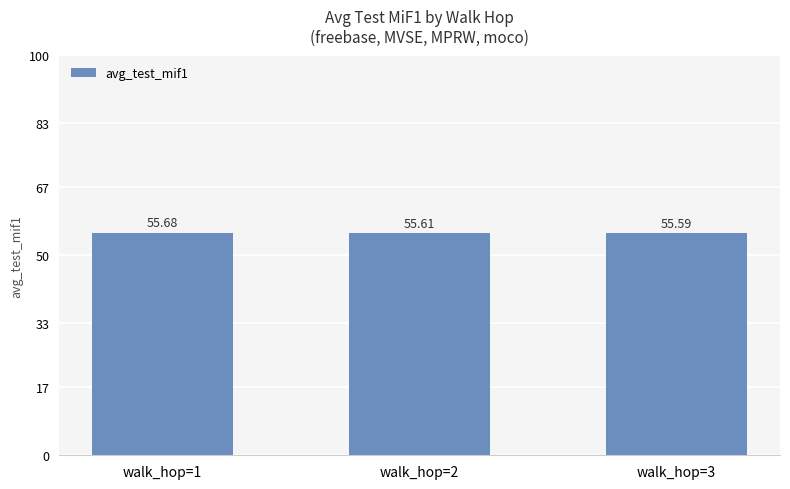

What is the value of the 1st bar from the left?

55.7